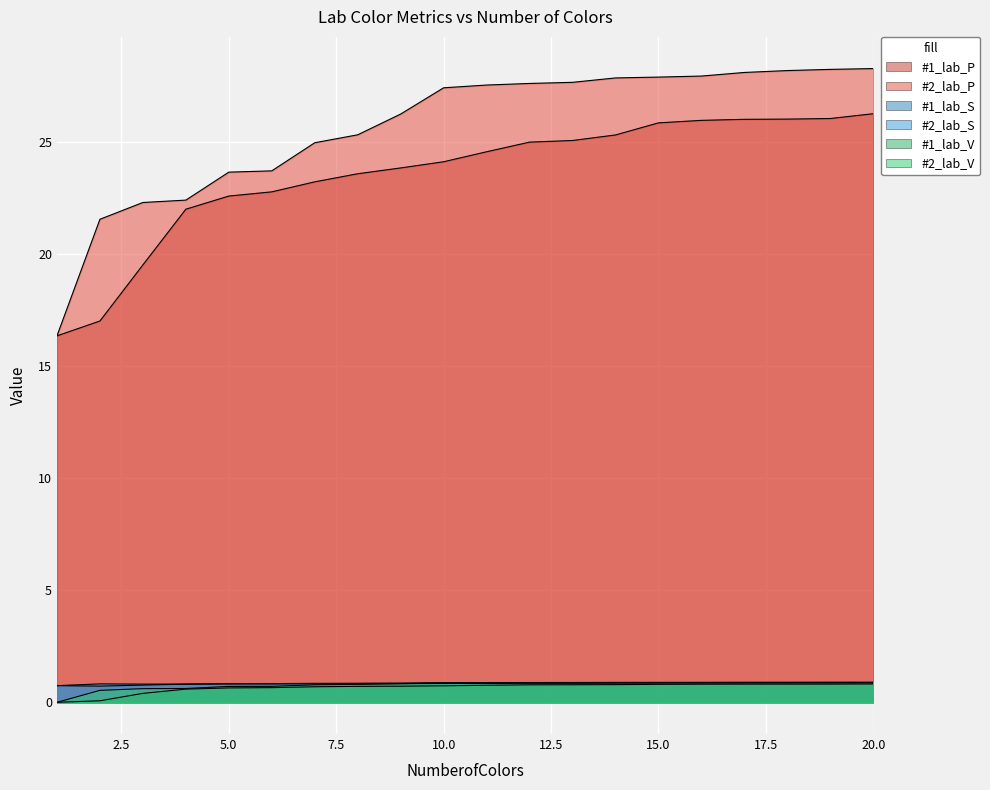

True or false: #2_lab_S and #1_lab_S cross at least once.

False